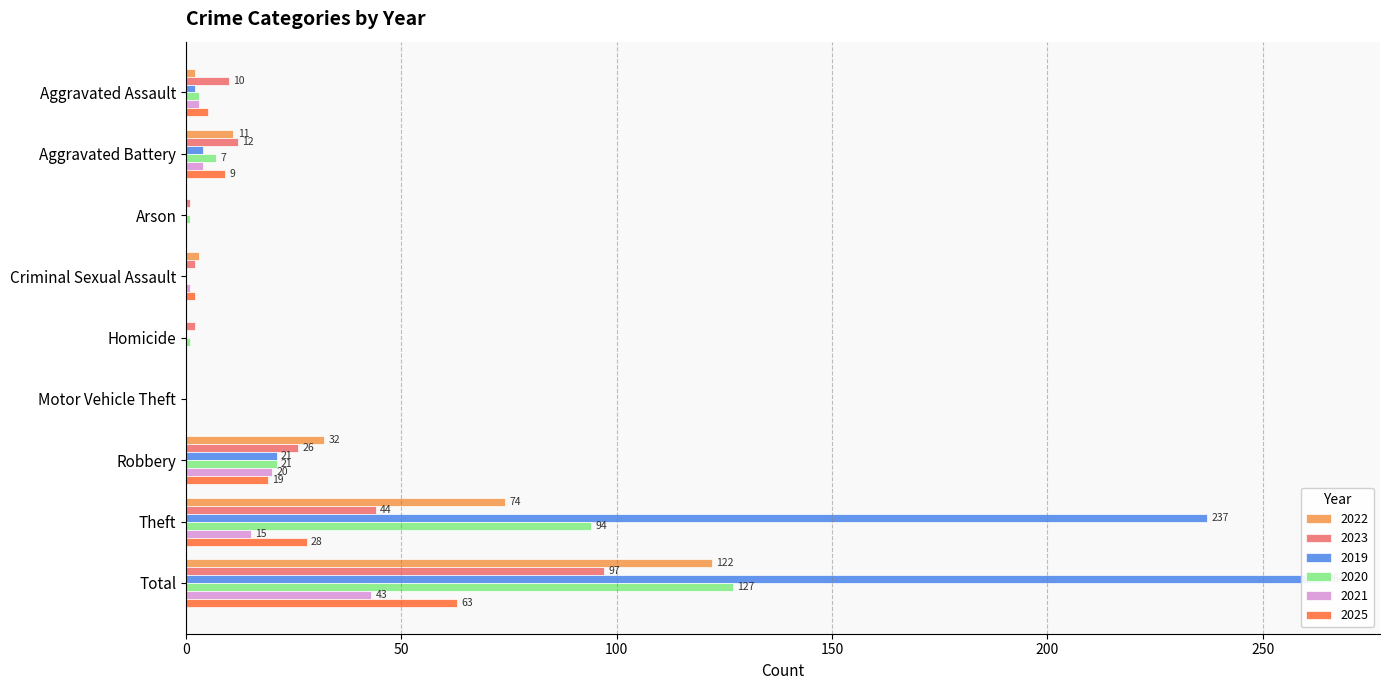

Reading left to right, transcribe all the data shown in this chart.

2022: Aggravated Assault=2	Aggravated Battery=11	Arson=0	Criminal Sexual Assault=3	Homicide=0	Motor Vehicle Theft=0	Robbery=32	Theft=74	Total=122
2023: Aggravated Assault=10	Aggravated Battery=12	Arson=1	Criminal Sexual Assault=2	Homicide=2	Motor Vehicle Theft=0	Robbery=26	Theft=44	Total=97
2019: Aggravated Assault=2	Aggravated Battery=4	Arson=0	Criminal Sexual Assault=0	Homicide=0	Motor Vehicle Theft=0	Robbery=21	Theft=237	Total=264
2020: Aggravated Assault=3	Aggravated Battery=7	Arson=1	Criminal Sexual Assault=0	Homicide=1	Motor Vehicle Theft=0	Robbery=21	Theft=94	Total=127
2021: Aggravated Assault=3	Aggravated Battery=4	Arson=0	Criminal Sexual Assault=1	Homicide=0	Motor Vehicle Theft=0	Robbery=20	Theft=15	Total=43
2025: Aggravated Assault=5	Aggravated Battery=9	Arson=0	Criminal Sexual Assault=2	Homicide=0	Motor Vehicle Theft=0	Robbery=19	Theft=28	Total=63